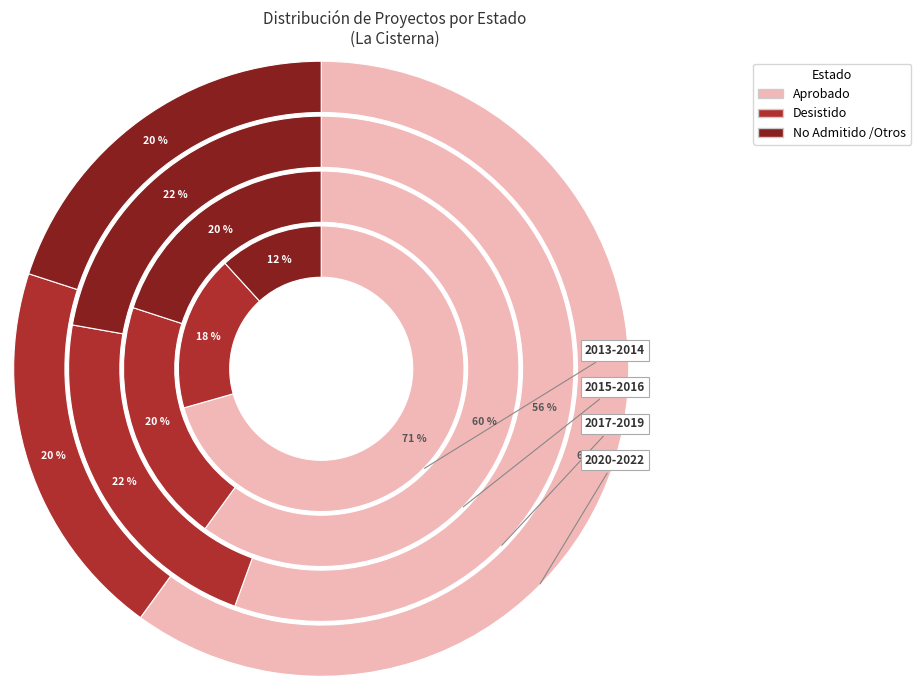

Combined, do 0 and 1 account for over 50%?

Yes